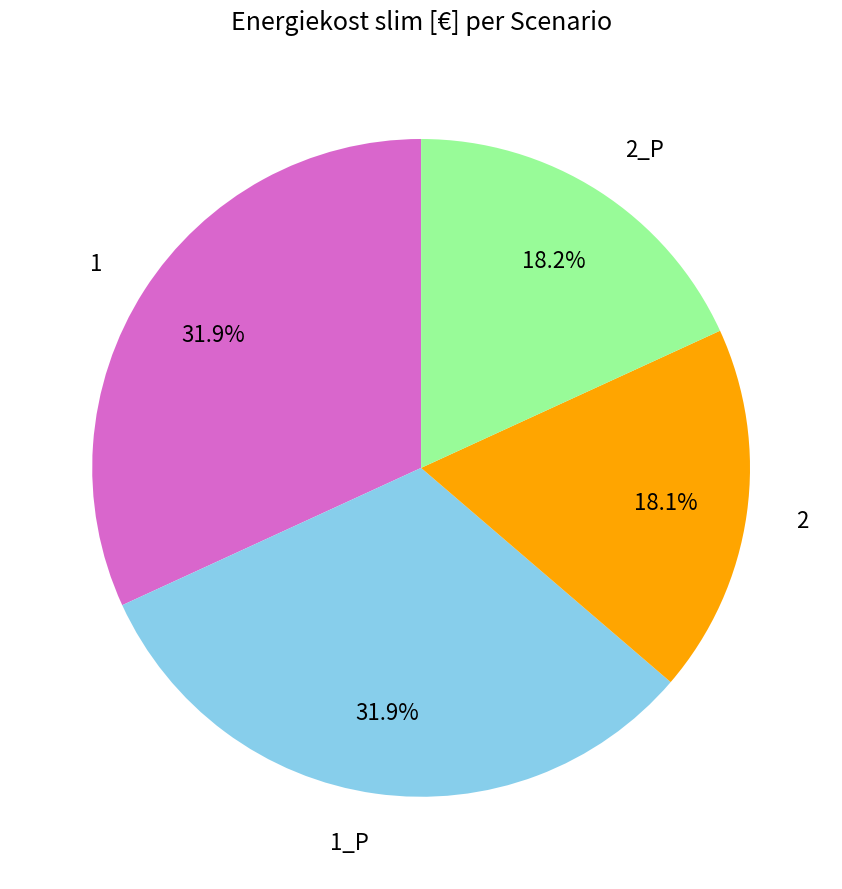

How many slices are in this pie chart?

4